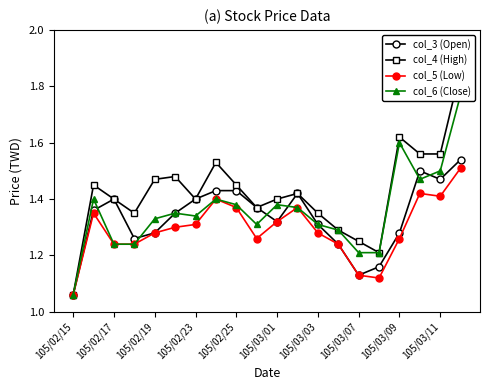

List the series in order of their peak value, lowest first.

col_5 (Low), col_3 (Open), col_6 (Close), col_4 (High)